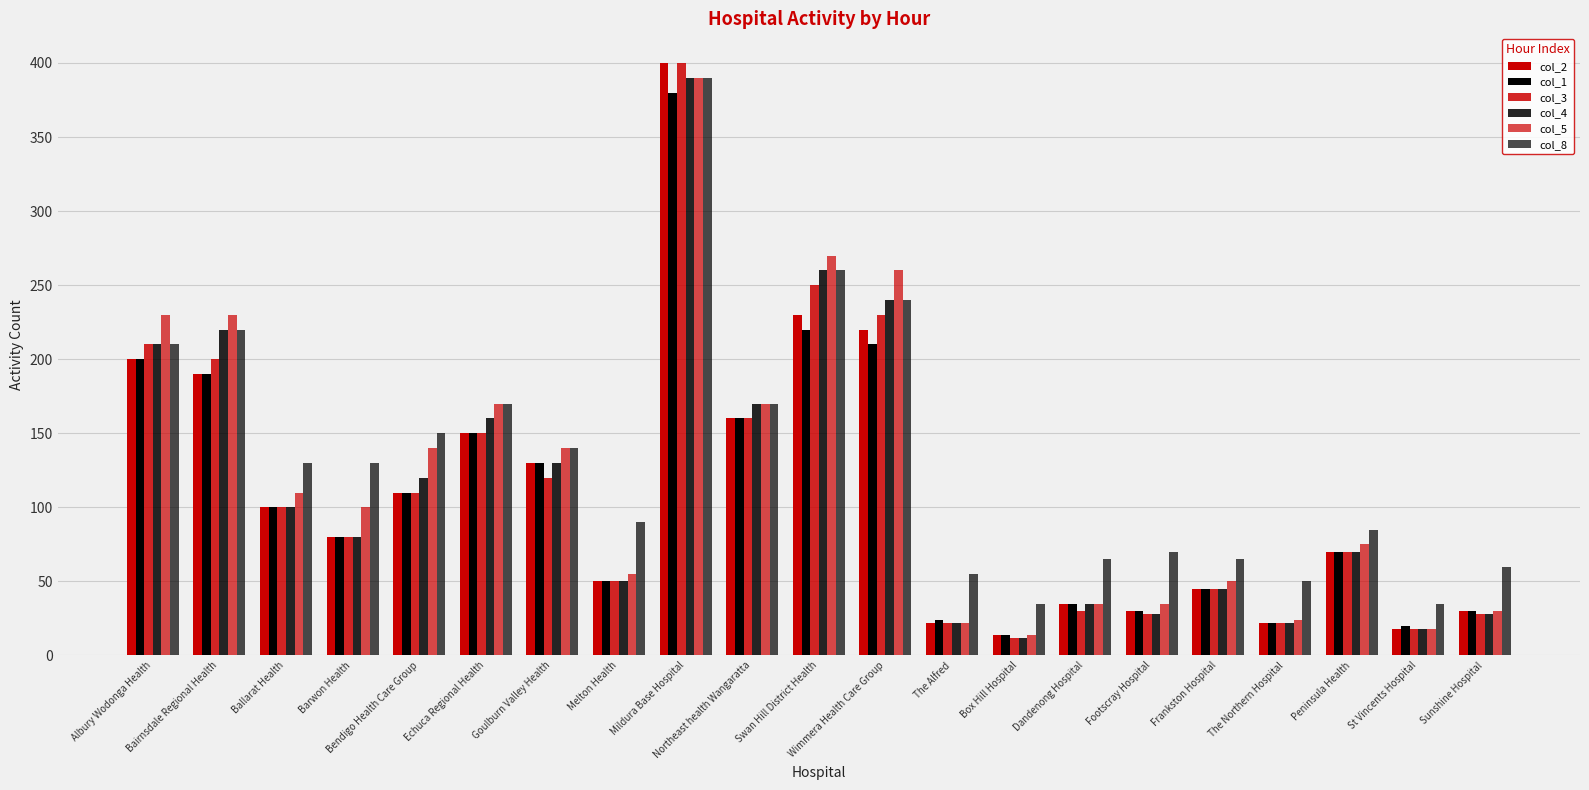

What is the difference between the maximum and minimum values in the col_3 series?

388